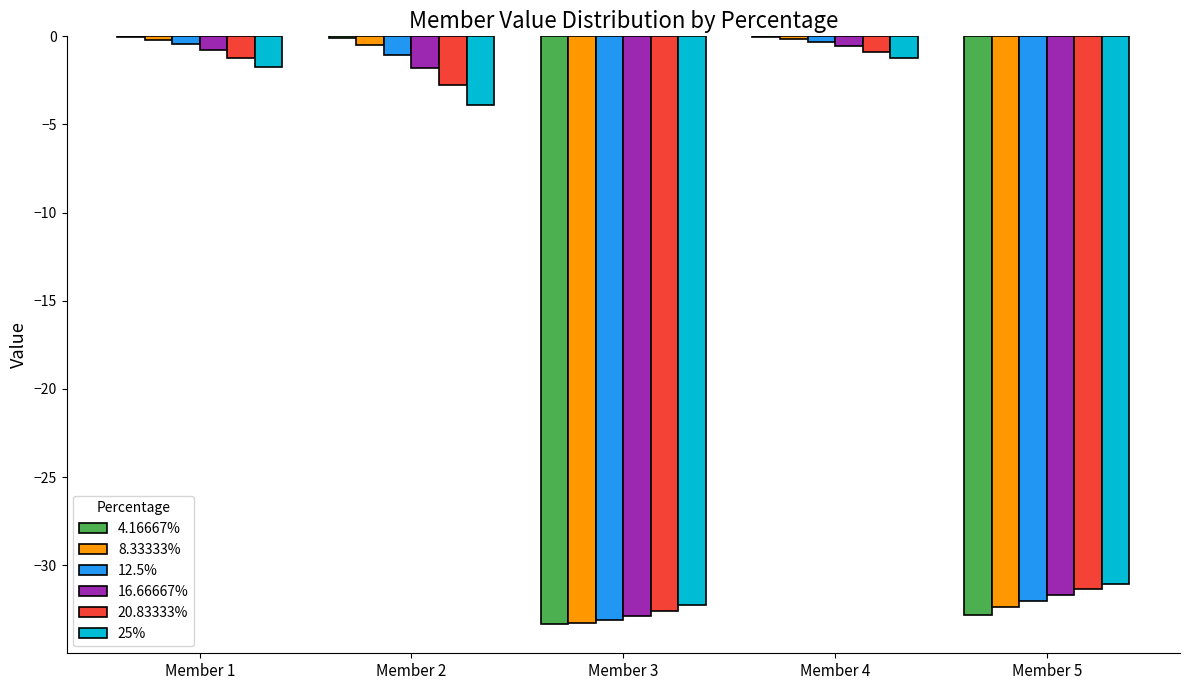

Where is 20.83333% nearest to the value -16?

Member 2